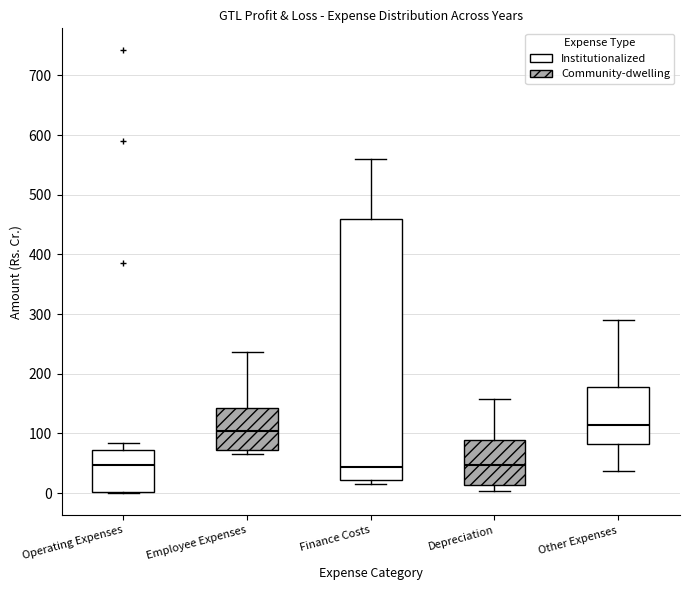

Where does the upper whisker of the box for Operating Expenses end on the y-axis? The values are not printed on the chart, so give them approximately, as read against the axis.

80